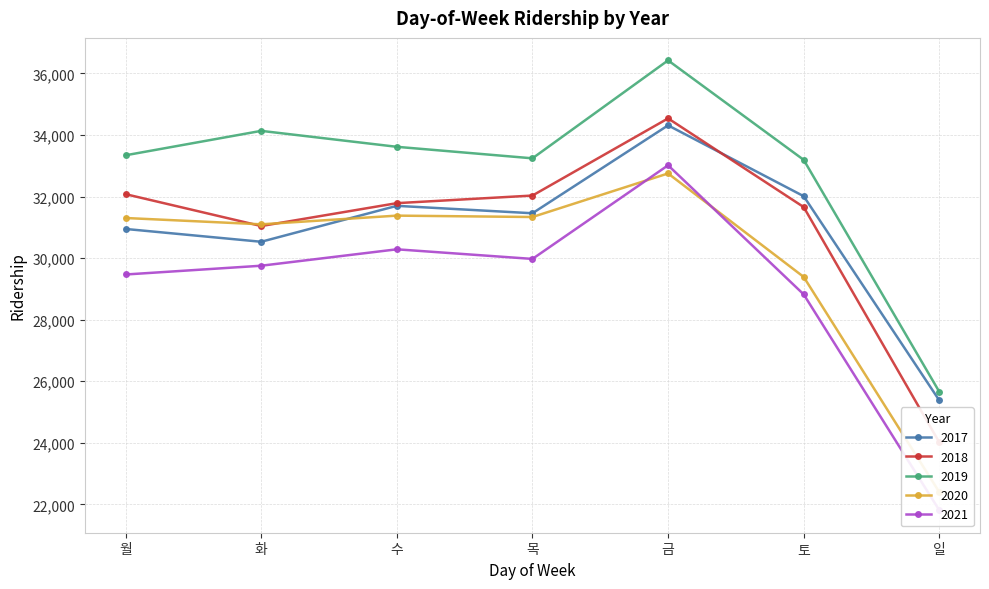

How many values in the 2020 series are below 31303?

3